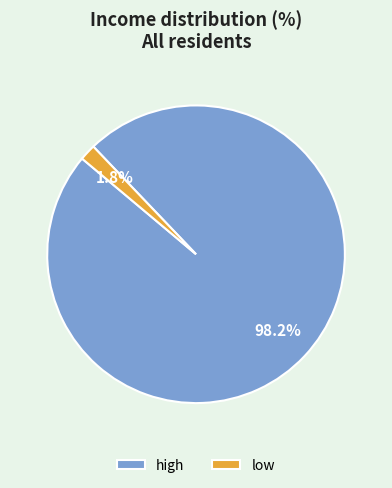

To the nearest percent, what is the combined percentage of high and low?

100%